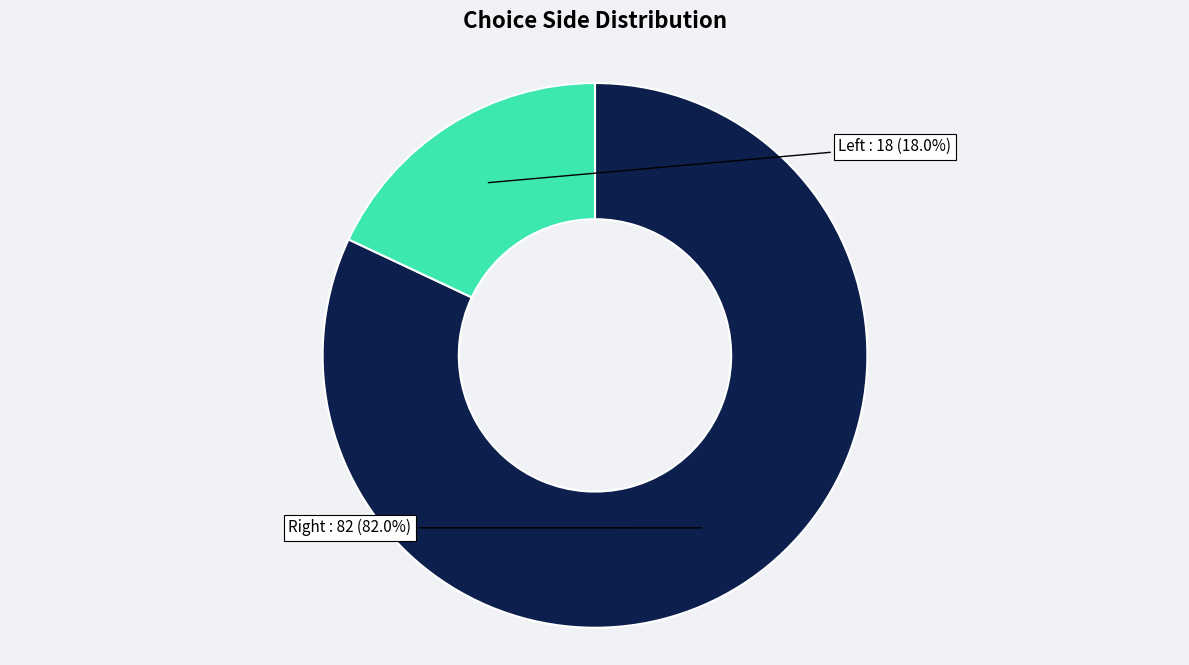

Is there any slice that represents more than half of the pie?

Yes